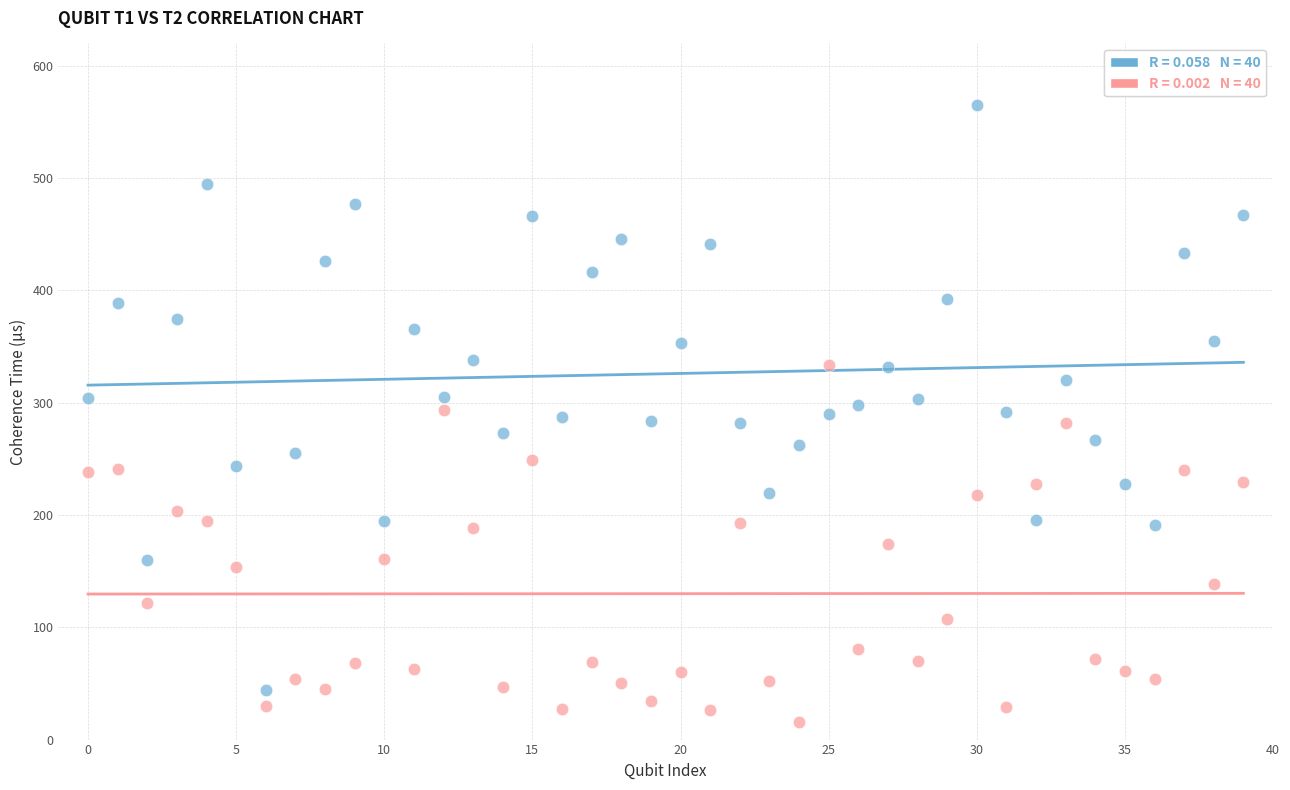

Across all data points, what is the range of Y values (max minus min)?

549.2